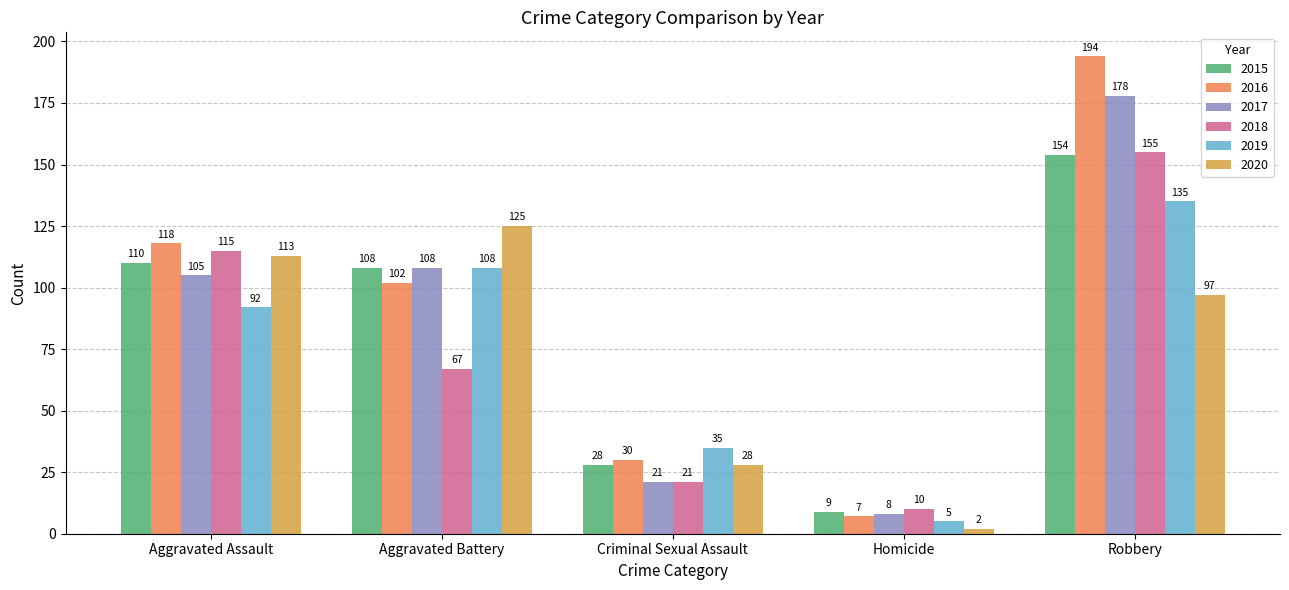

What is the difference between the second highest and second lowest values in the 2020 series?

85